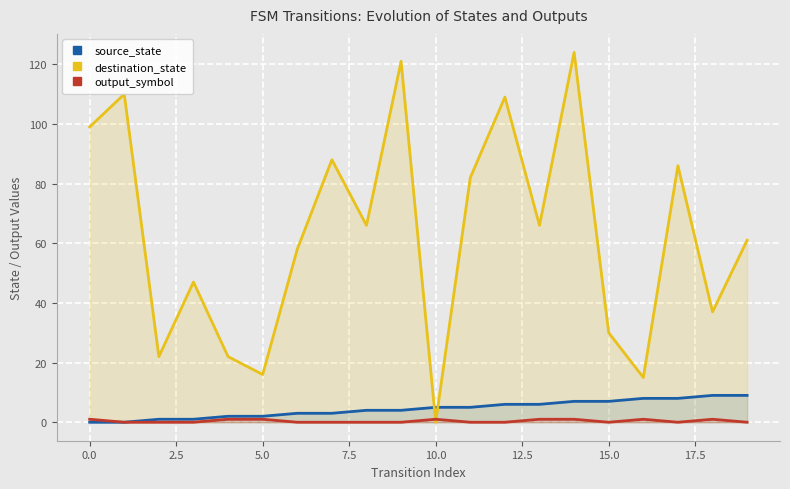

Which series has the widest spread of values?

destination_state